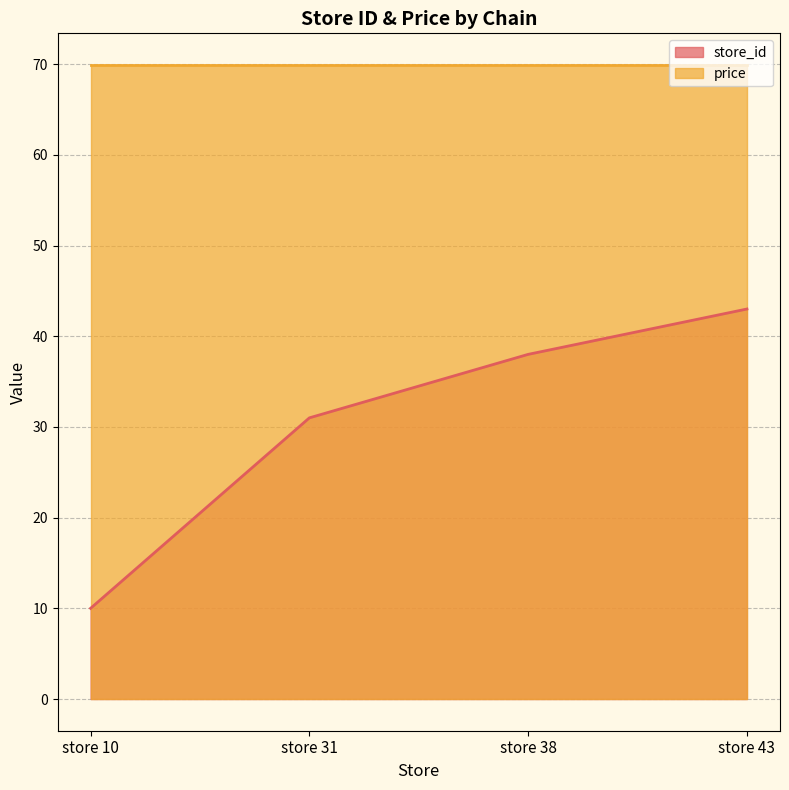

What is the average value?

30